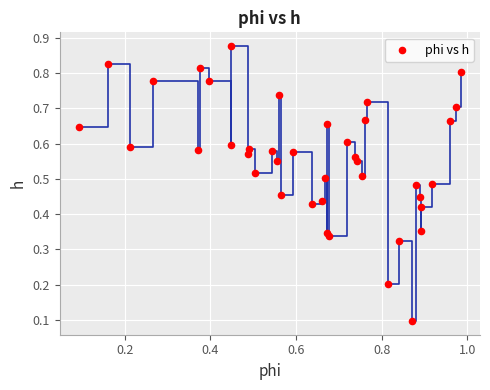

How many data points are displayed?

40